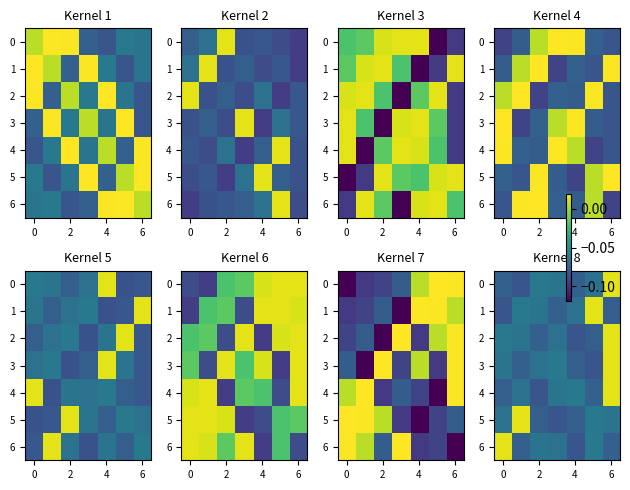

What is the sum of all 4 values?

-0.4